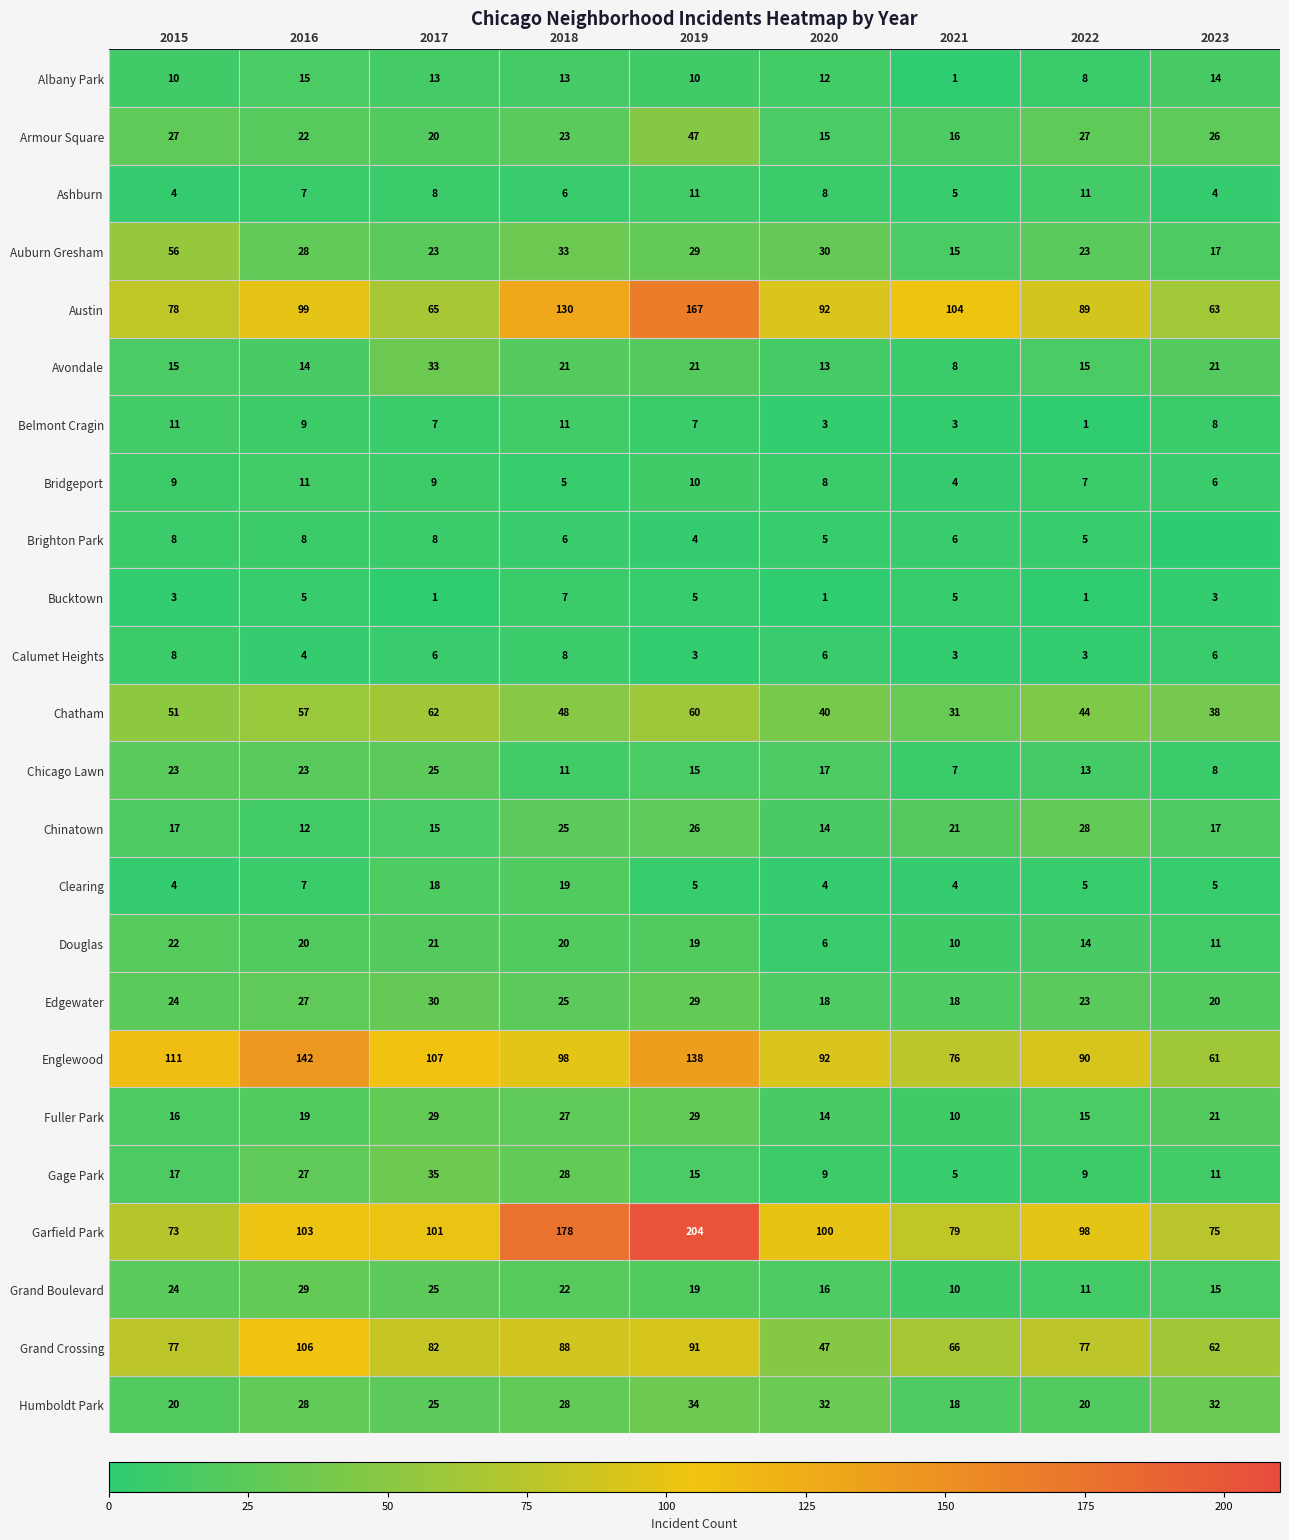

What is the difference between the Fuller Park values at 2016 and 2015?

3